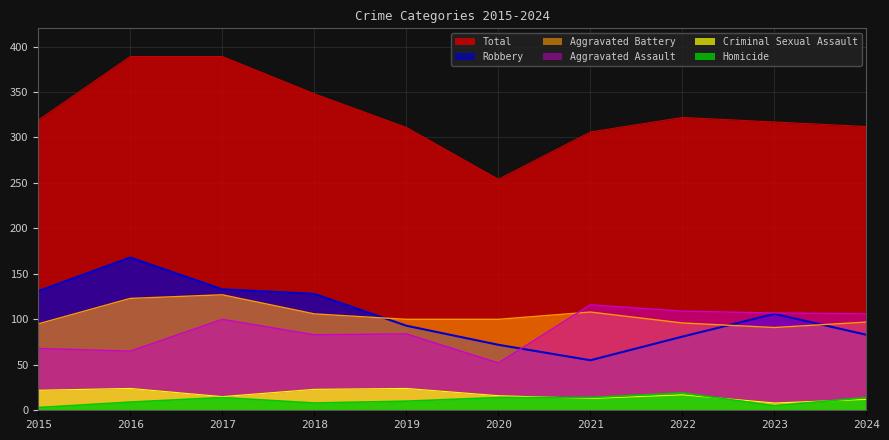

What is the value of the Criminal Sexual Assault point at the 8th from the left?

17